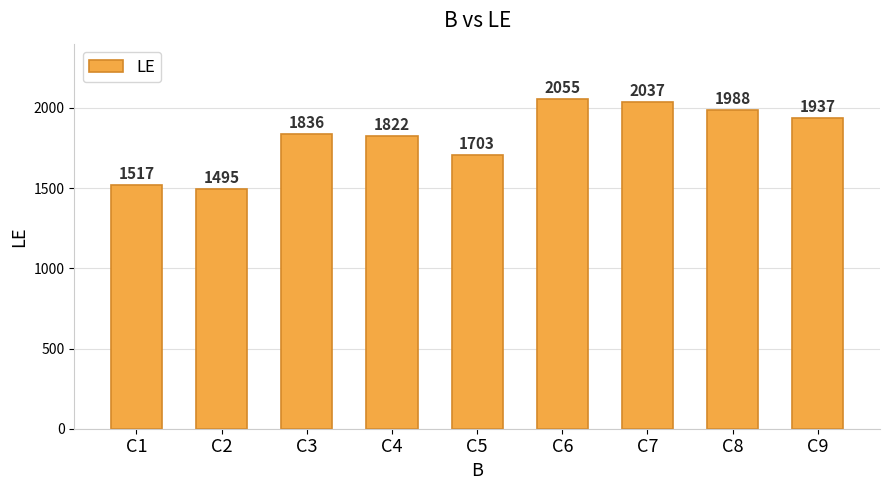

The chart shows a value of 2862 at C7. True or false?

False